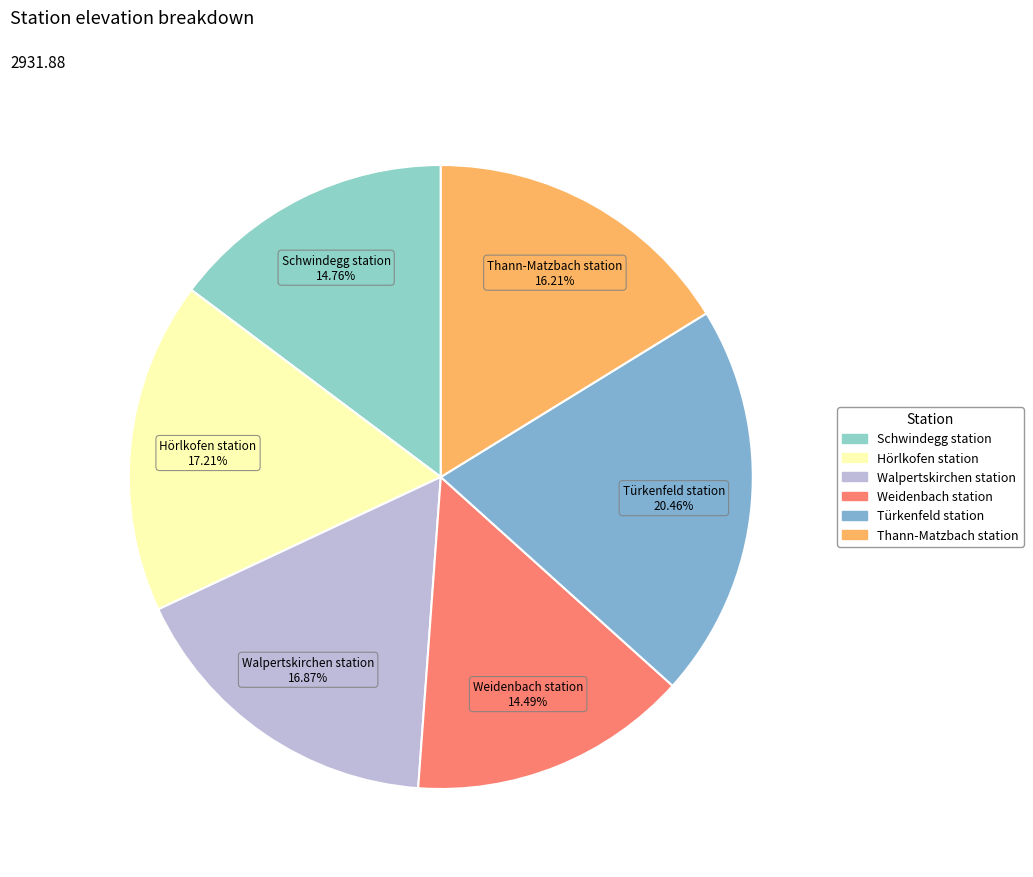

What is the total percentage of Walpertskirchen station and Hörlkofen station?

34.1%